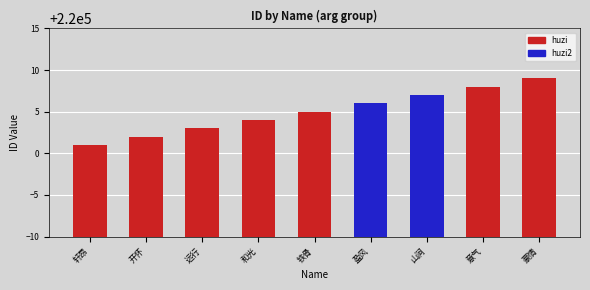

Rank the categories by value from highest to lowest.

豪情, 意气, 山涧, 盈风, 铁骨, 和光, 远行, 开怀, 轩昂